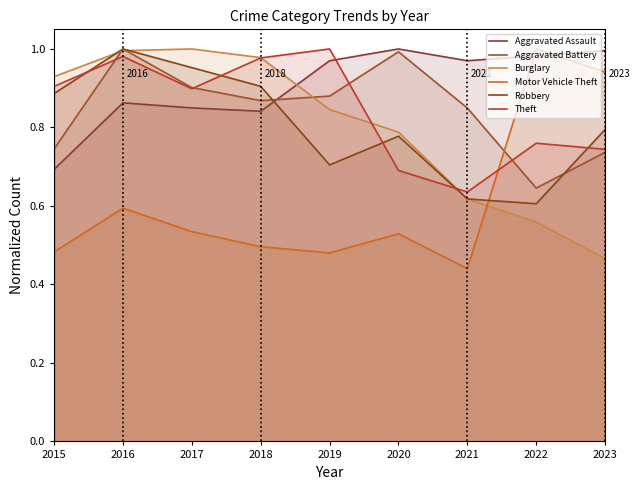

Which category has the lowest value in the Motor Vehicle Theft series?

2021